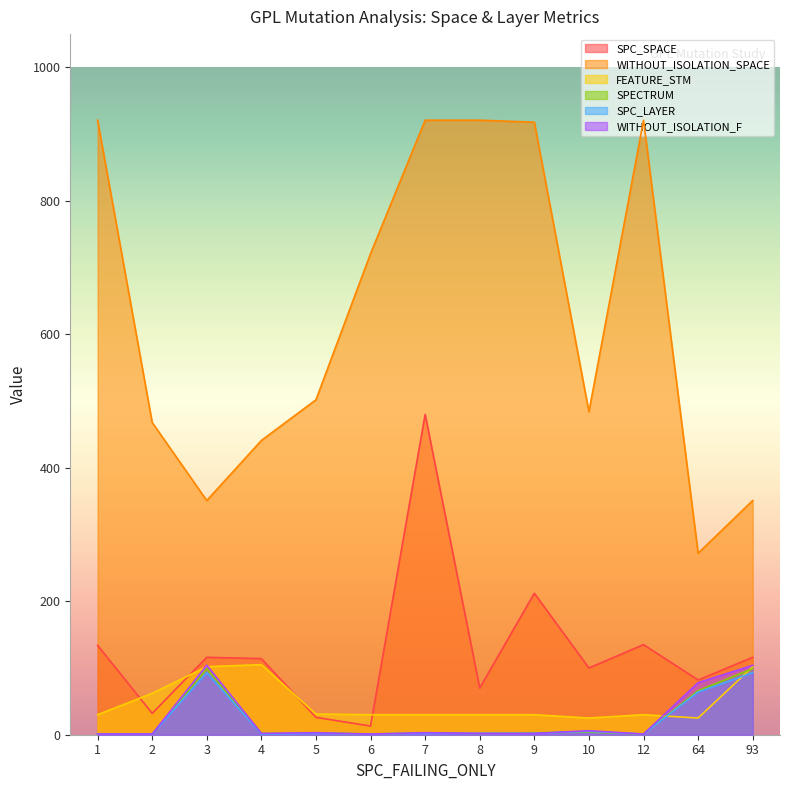

List the series in order of their peak value, lowest first.

SPC_LAYER, SPECTRUM, WITHOUT_ISOLATION_F, FEATURE_STM, SPC_SPACE, WITHOUT_ISOLATION_SPACE